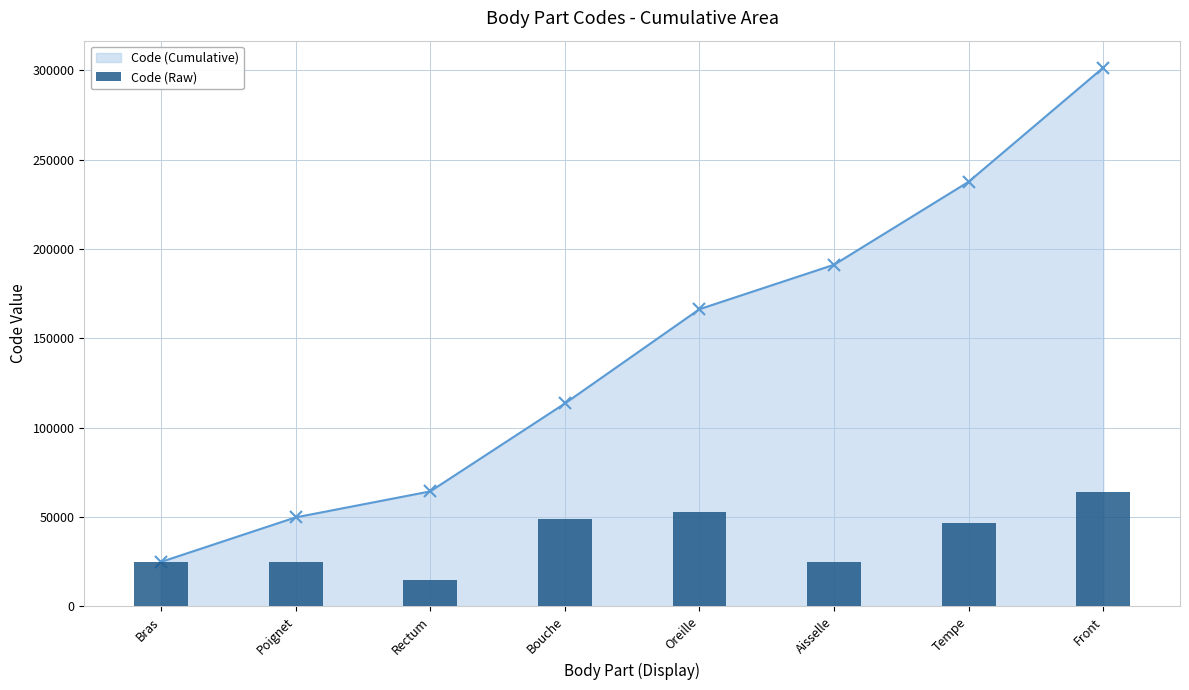

Reading right to left, what are all the values shown in this chart?

Front=63864	Tempe=46450	Aisselle=24864	Oreille=52780	Bouche=49184	Rectum=14544	Poignet=24922	Bras=24890